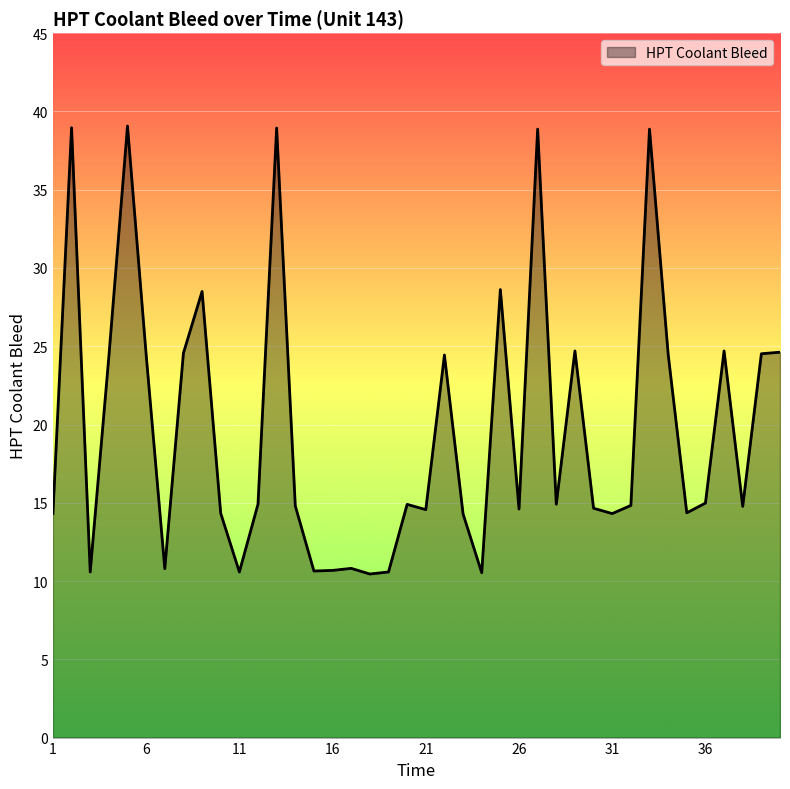

What is the difference between the maximum and minimum values?

28.6